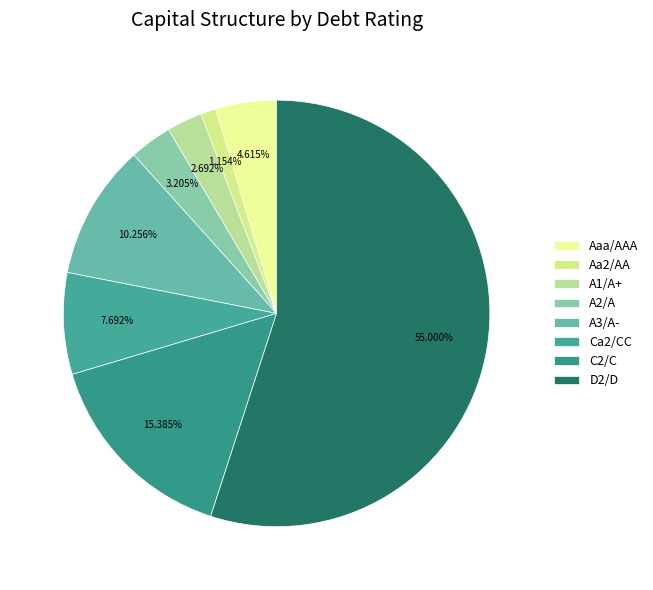

The A1/A+ slice represents 21% of the pie. True or false?

False